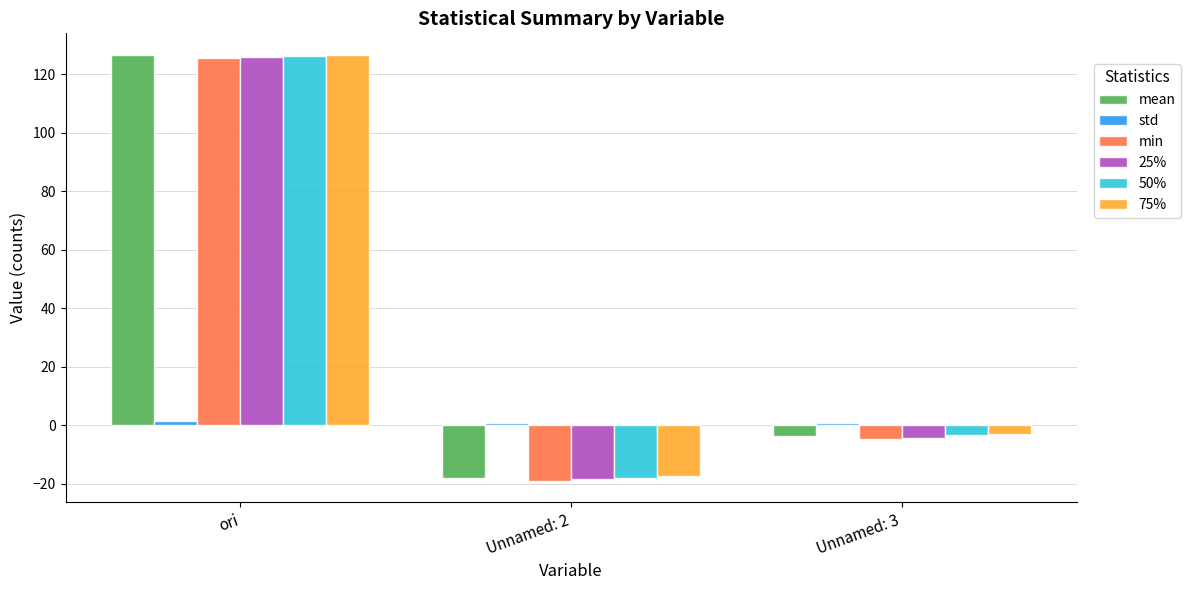

Which label corresponds to the largest value in the chart?

ori